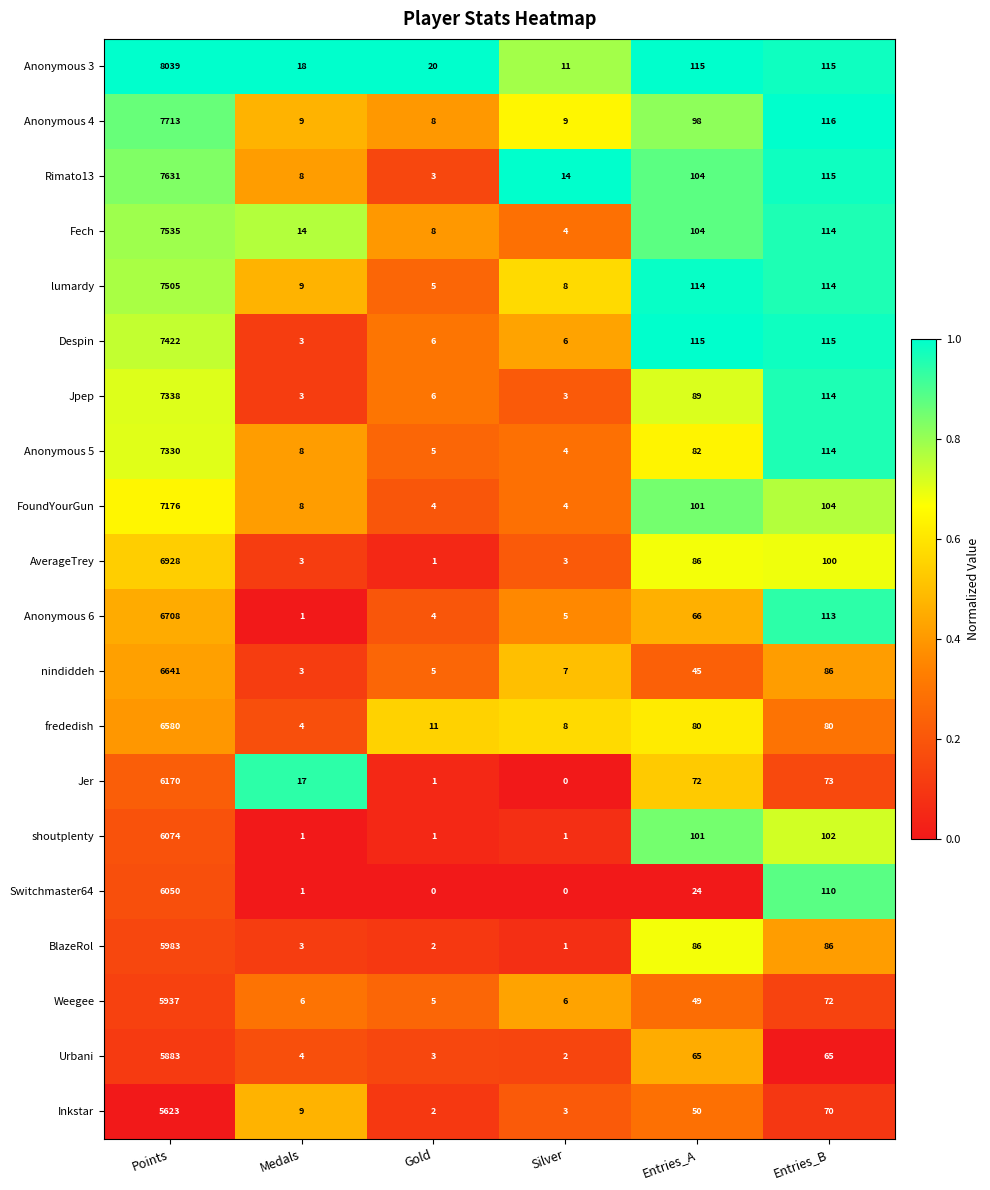

At which label is shoutplenty closest to 3037?

Entries_B